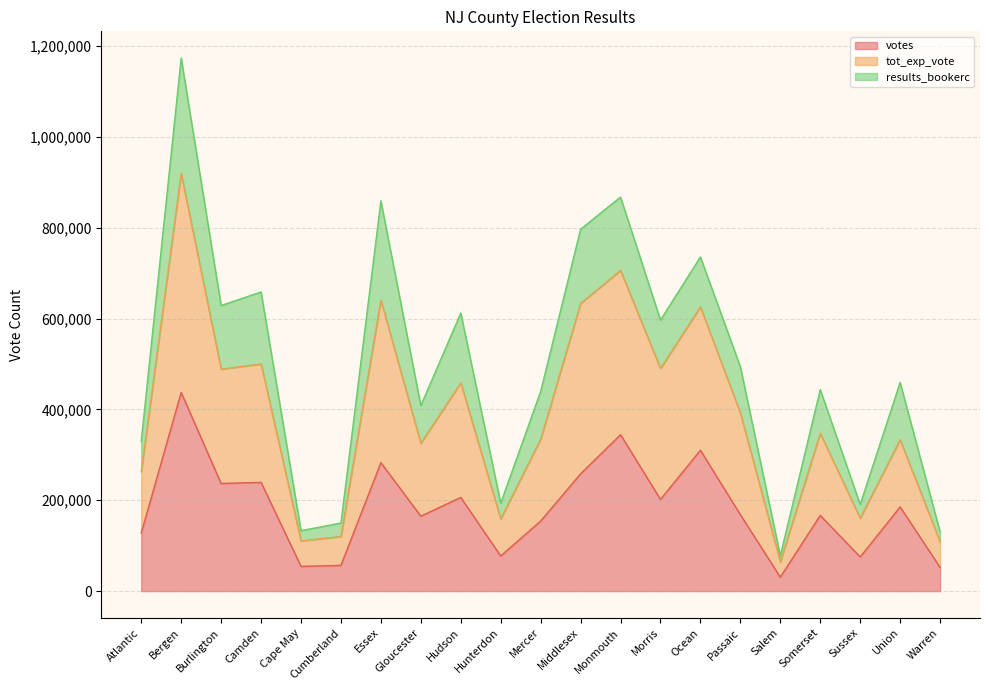

What position from the right is Essex?

15